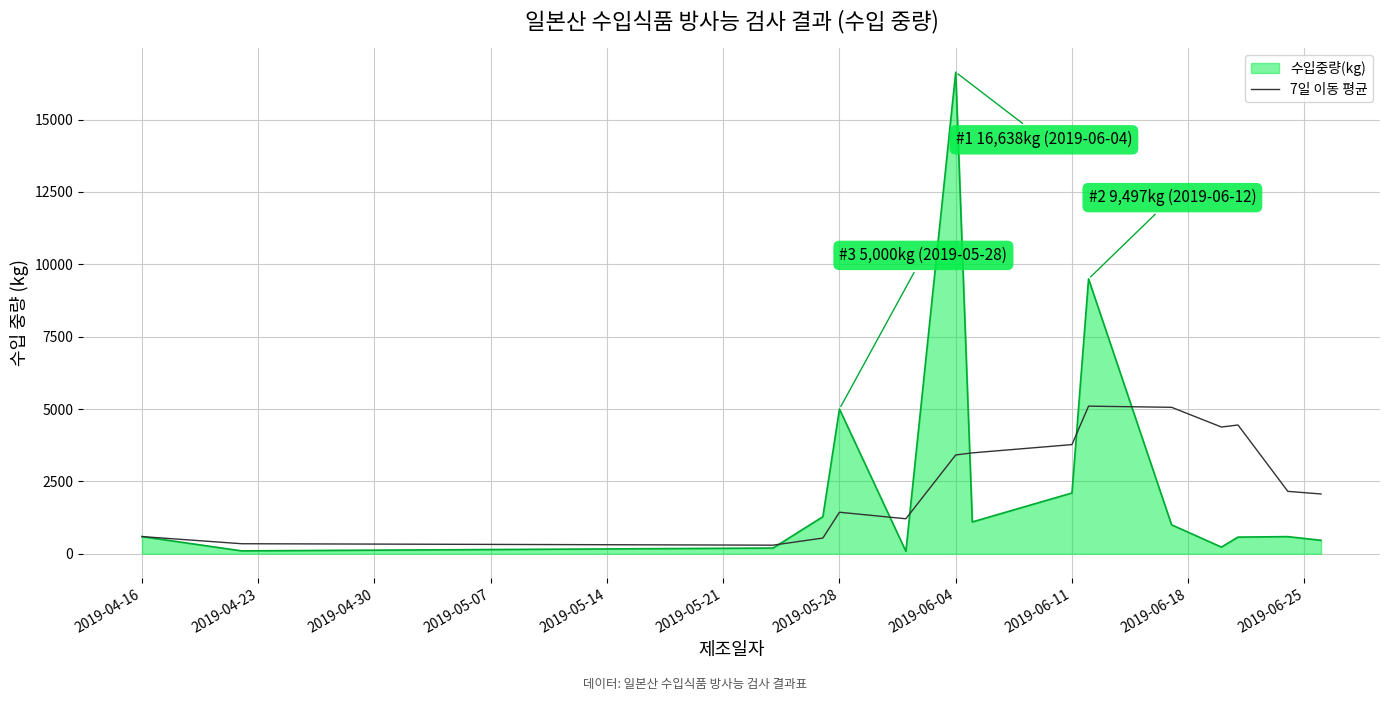

Rank the series by their maximum value, from lowest to highest.

7일 이동 평균, 수입중량(kg)